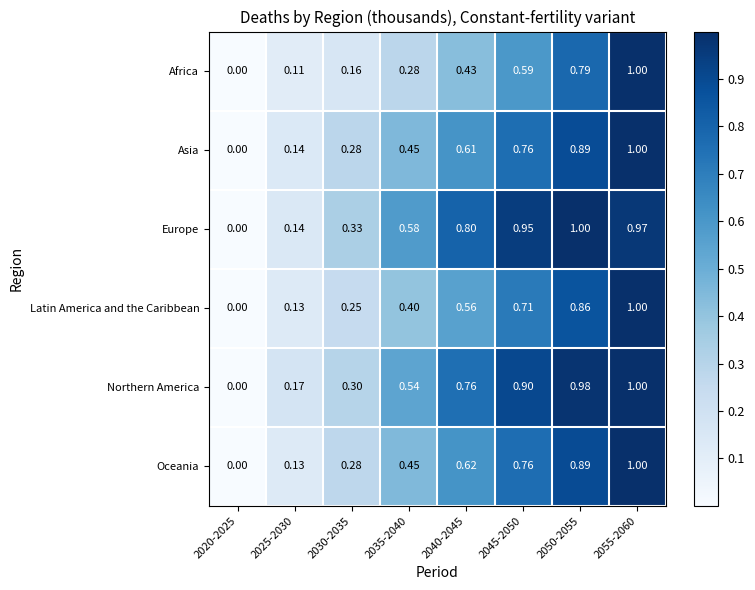

Which series changed the most between 2025-2030 and 2040-2045?

Europe